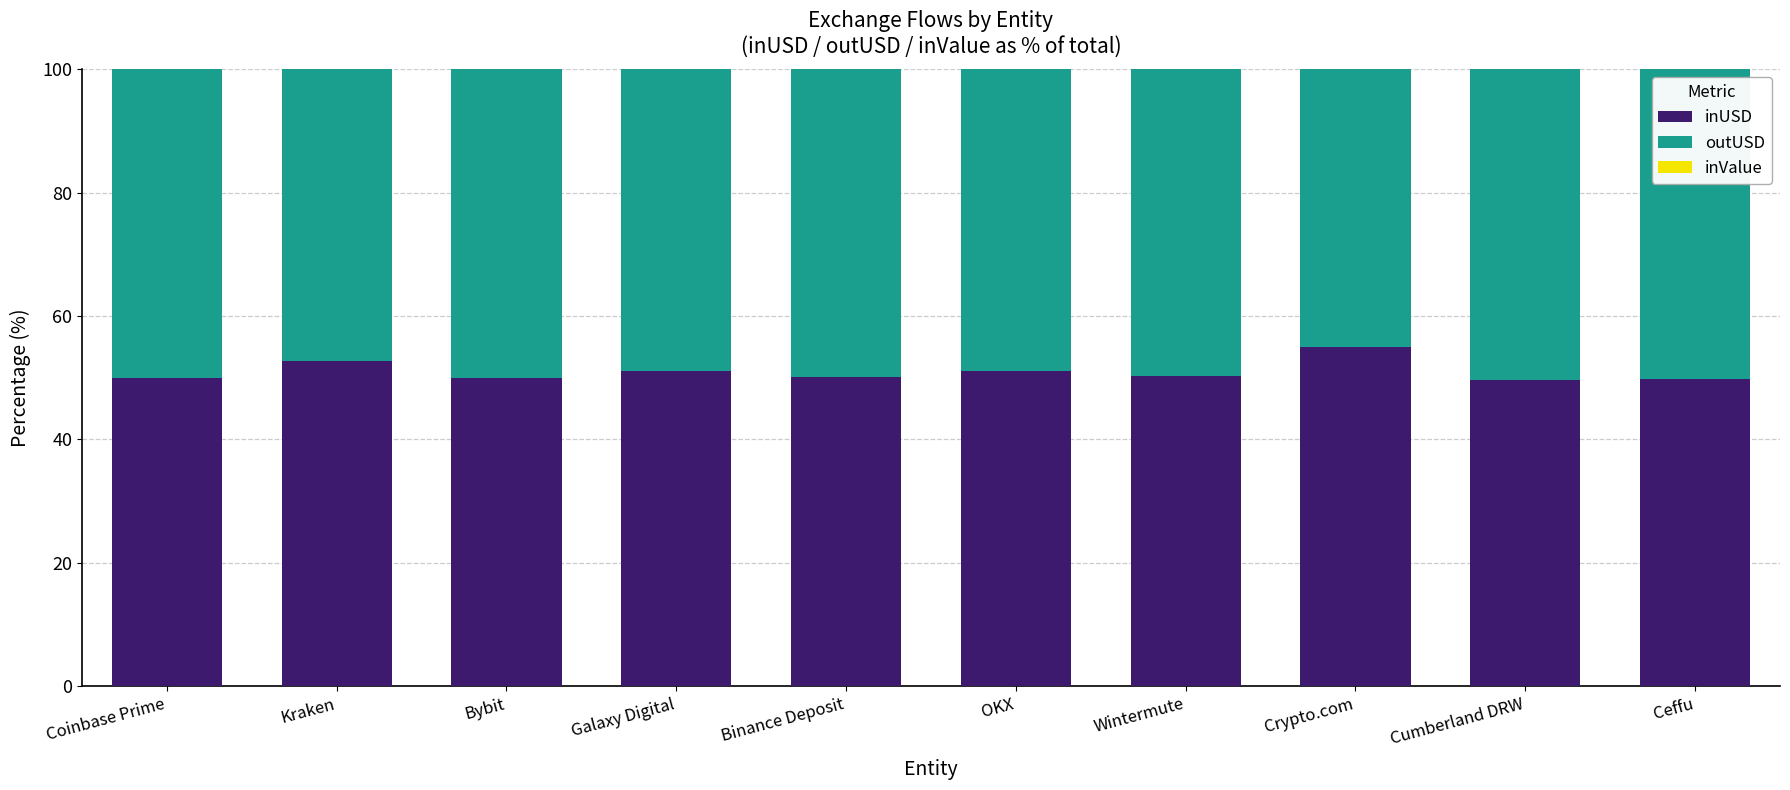

Are the bars horizontal?

No